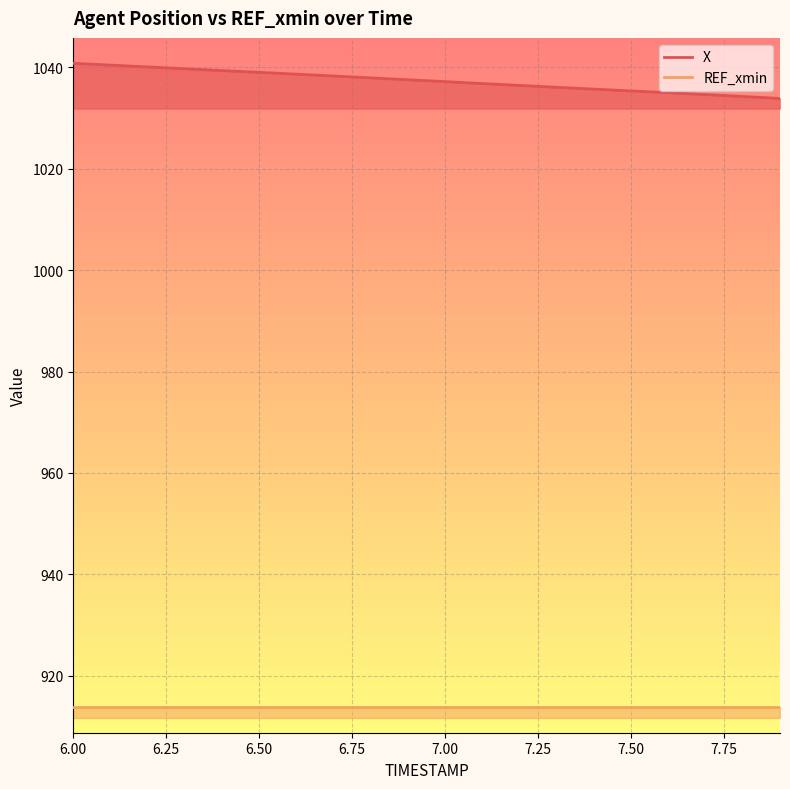

Which label corresponds to the largest value in the chart?

6.0